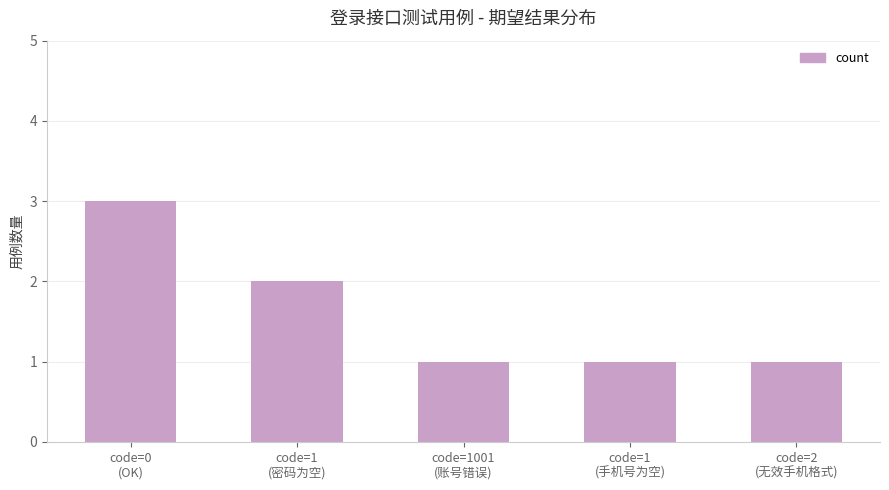

What is the minimum value shown in the chart?

1